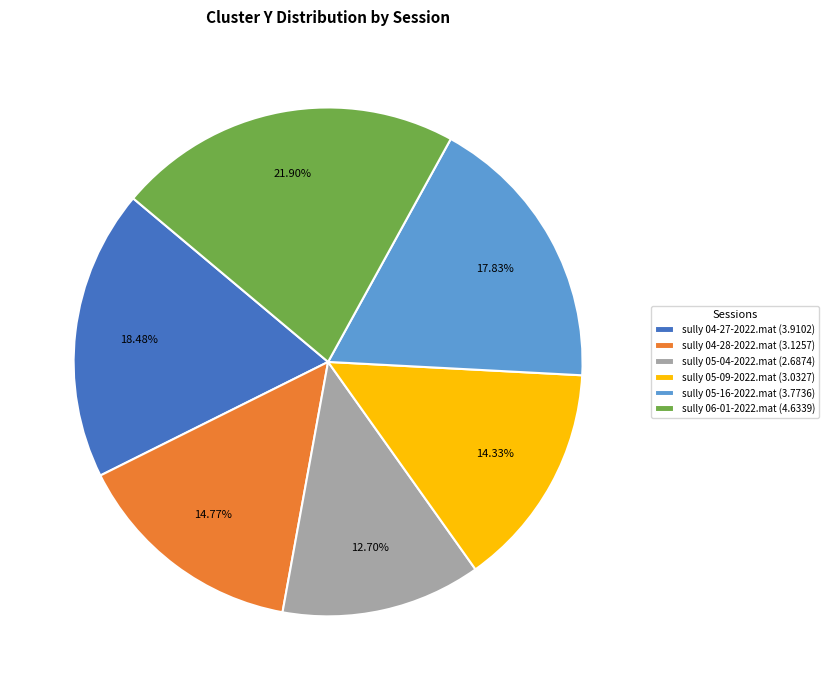

Does any single category account for the majority?

No